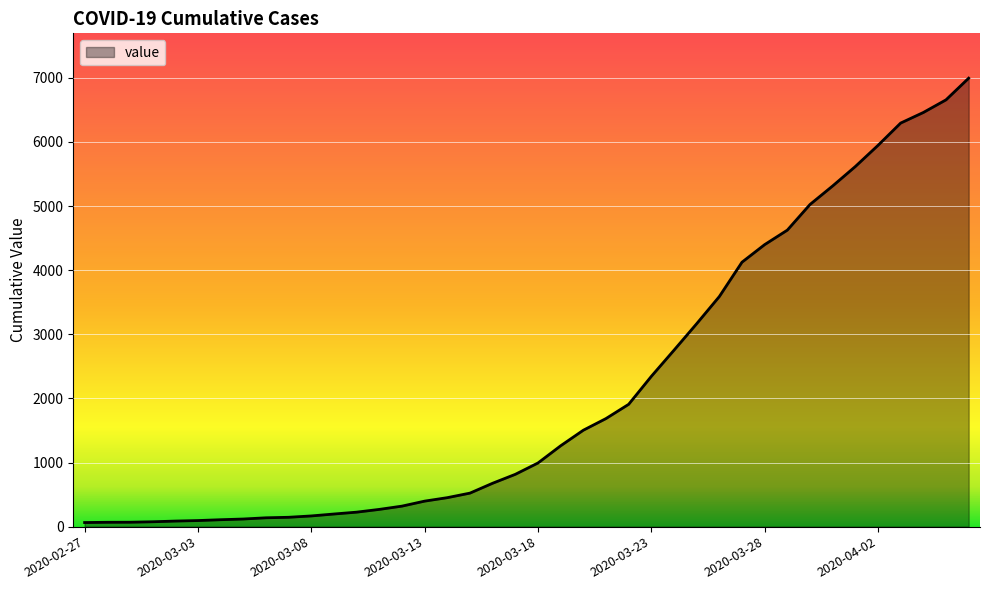

What is the greatest value displayed?

6995